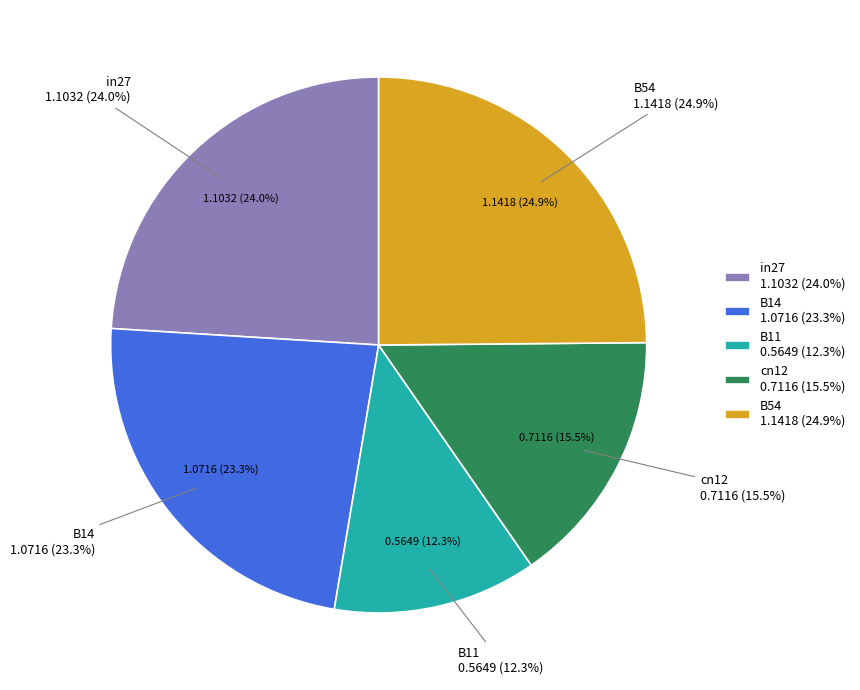

The in27 slice represents 24% of the pie. True or false?

True